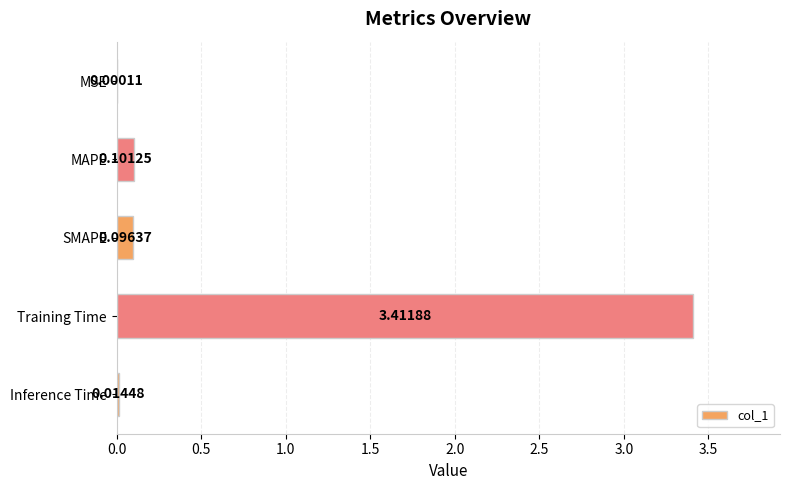

What is the sum of the values at Training Time and SMAPE?

3.5